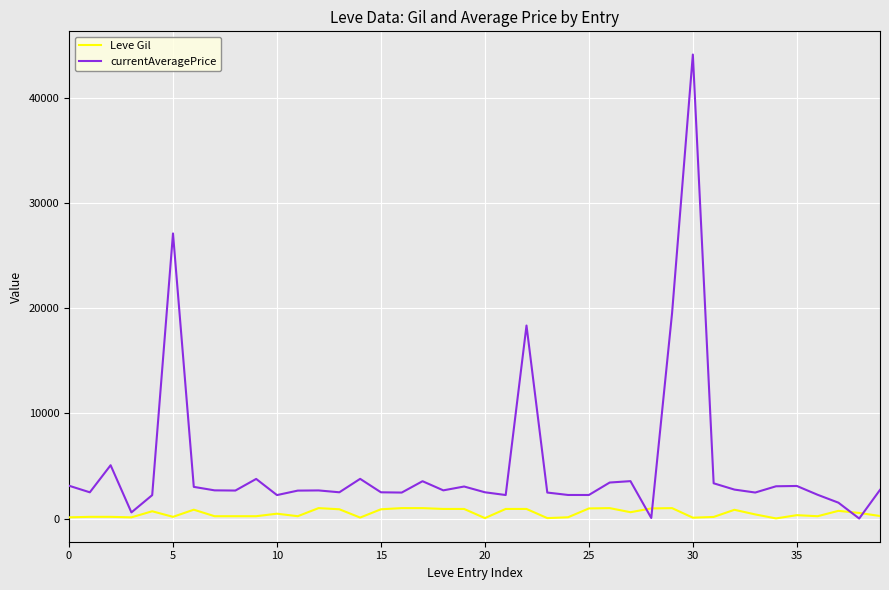

Rank the series by their maximum value, from lowest to highest.

Leve Gil, currentAveragePrice